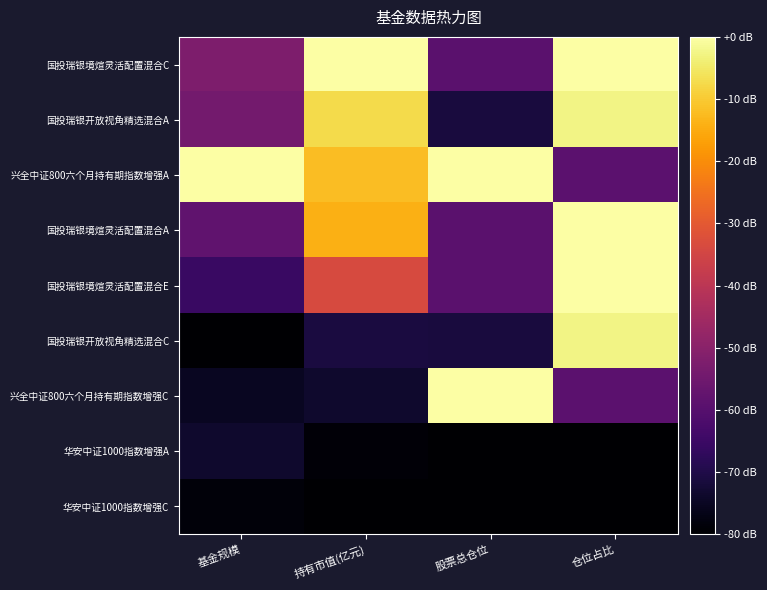

What is the difference between the highest and lowest values at 股票总仓位?

80.0